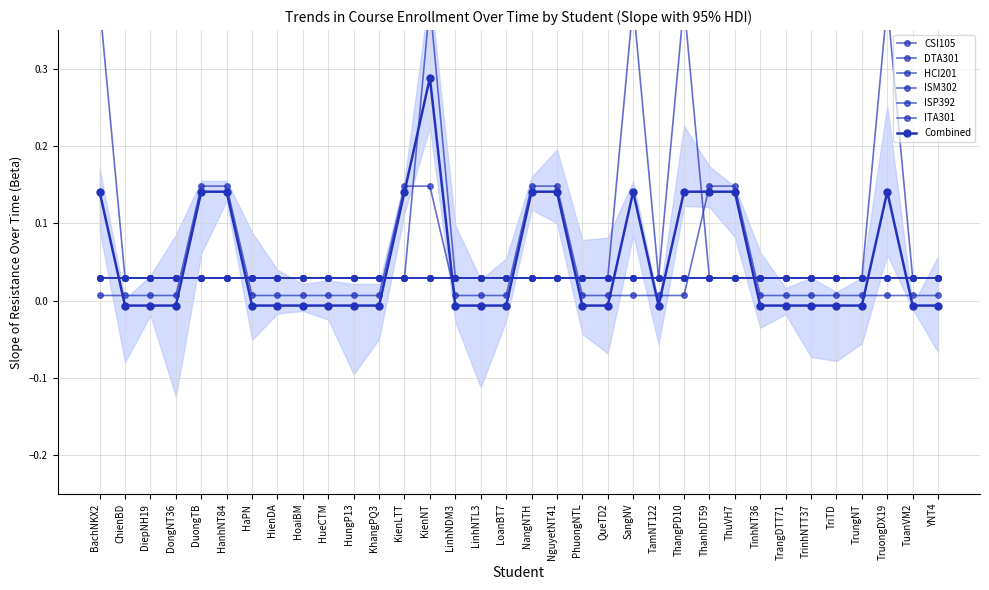

What is the label of the 13th point from the right?

SangNV